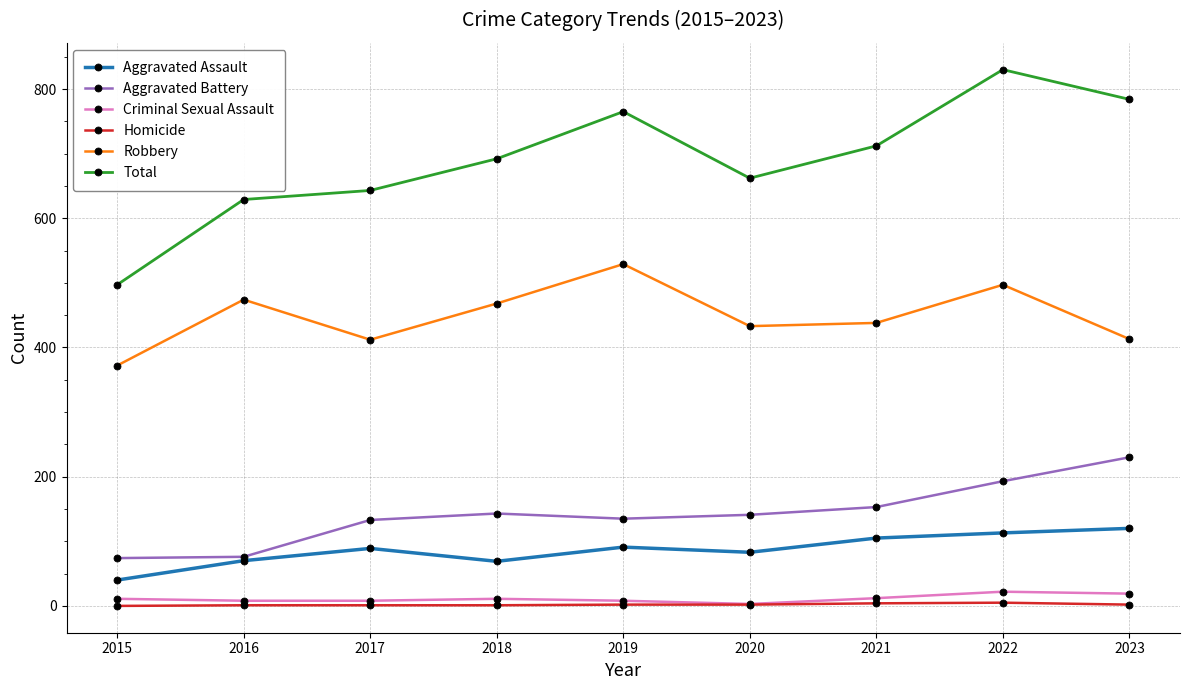

What is the maximum value for Aggravated Battery?

230